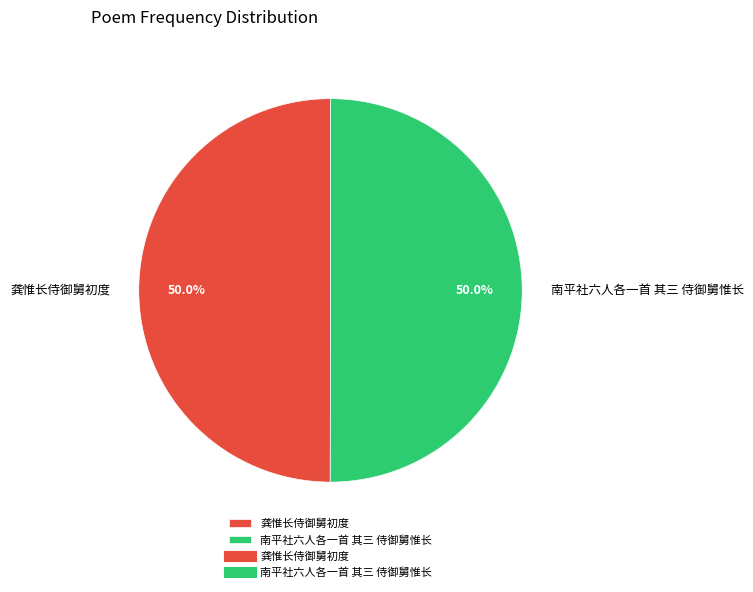

What is the total percentage of 龚惟长侍御舅初度 and 南平社六人各一首 其三 侍御舅惟长?

100.0%